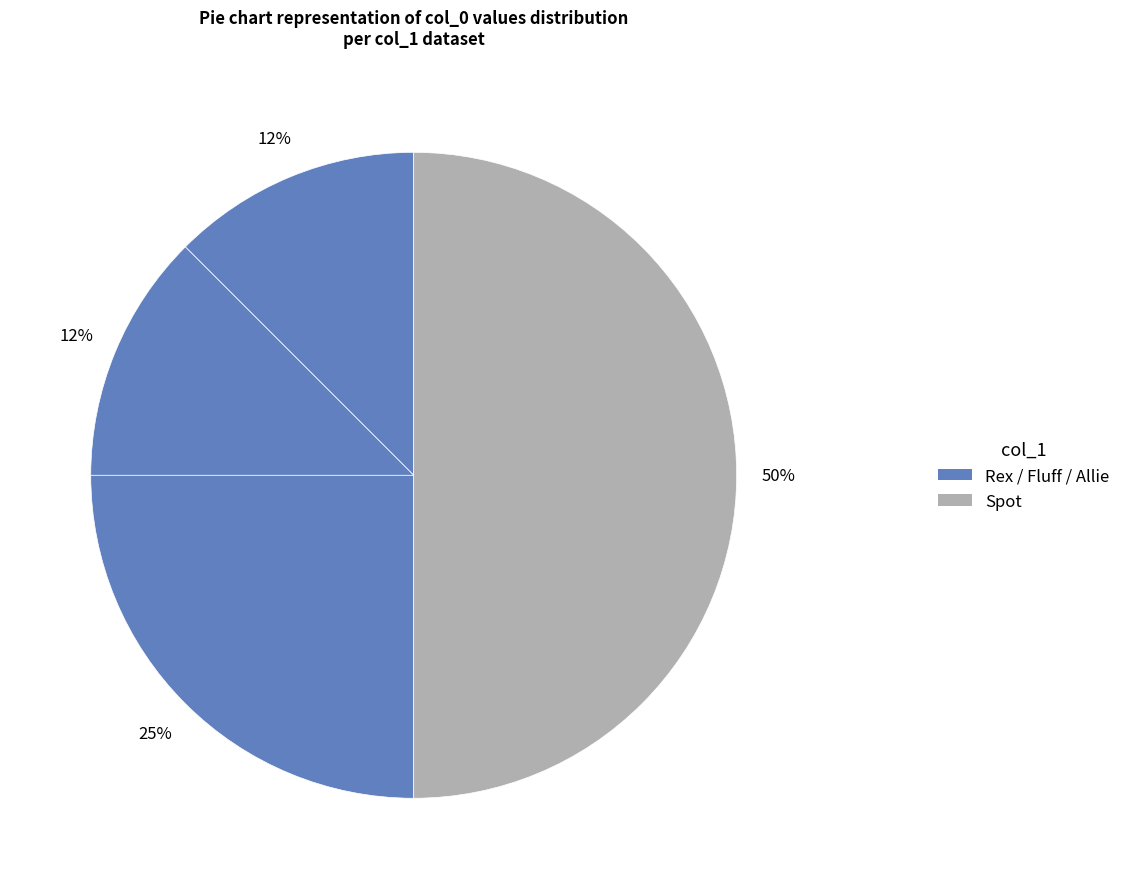

Count the number of slices in the pie.

4